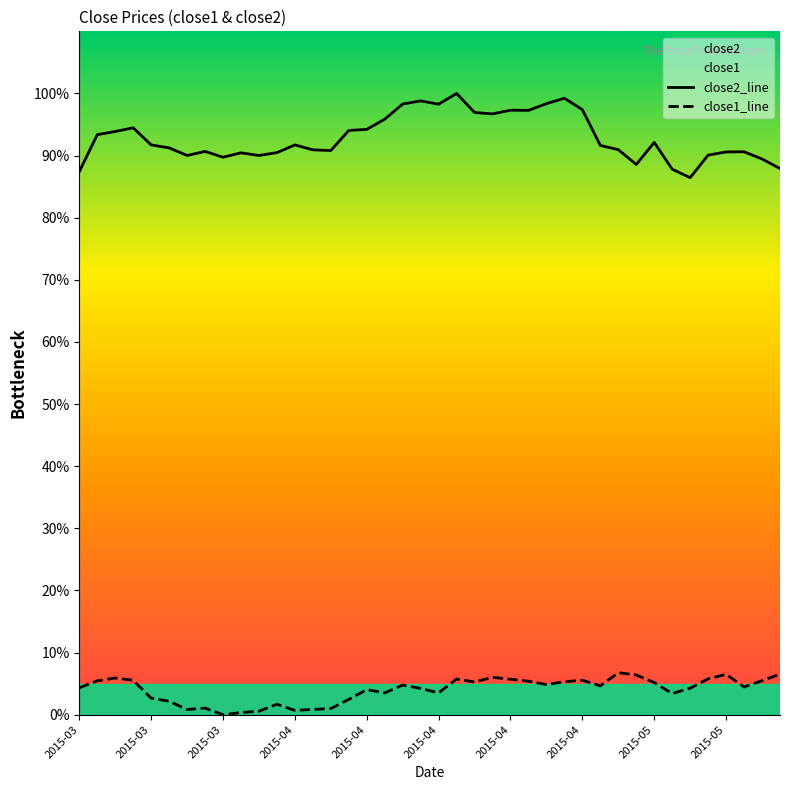

True or false: close1_line and close2_line cross at least once.

False